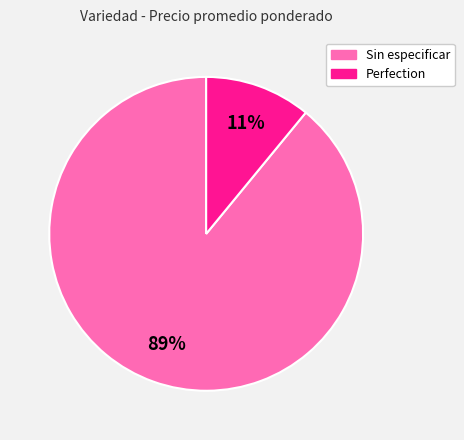

The Perfection slice represents 22% of the pie. True or false?

False